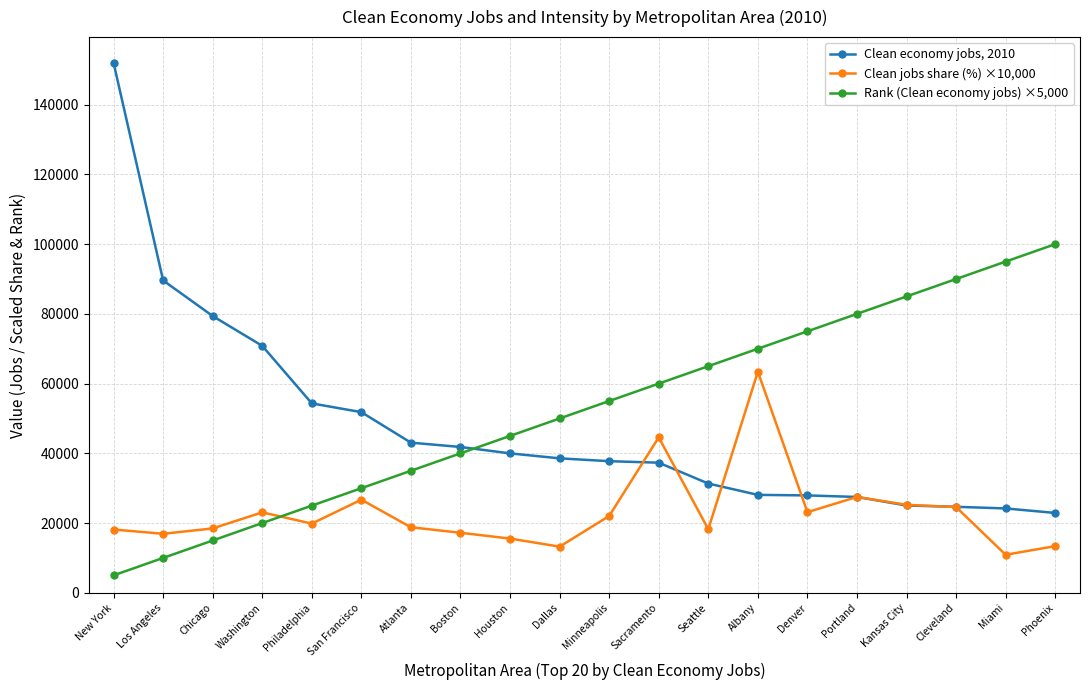

After their last crossing, which series has the higher values: Rank (Clean economy jobs) ×5,000 or Clean economy jobs, 2010?

Rank (Clean economy jobs) ×5,000